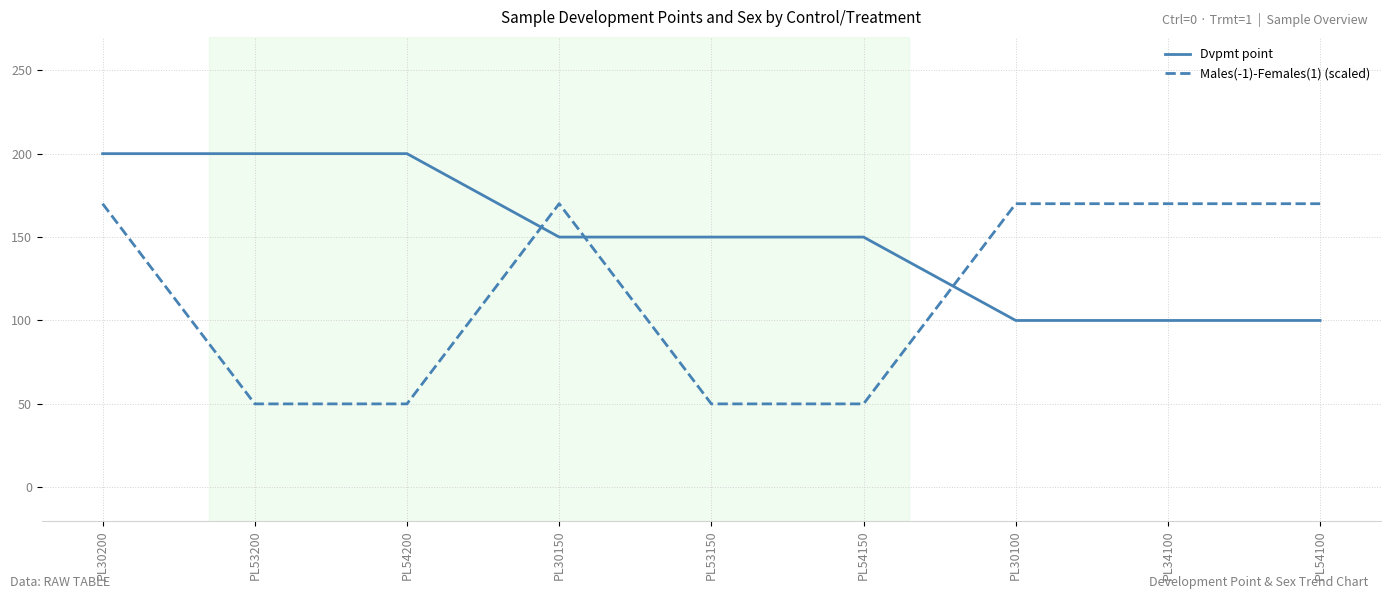

Which series changed the most between PL54200 and PL54100?

Males(-1)-Females(1) (scaled)